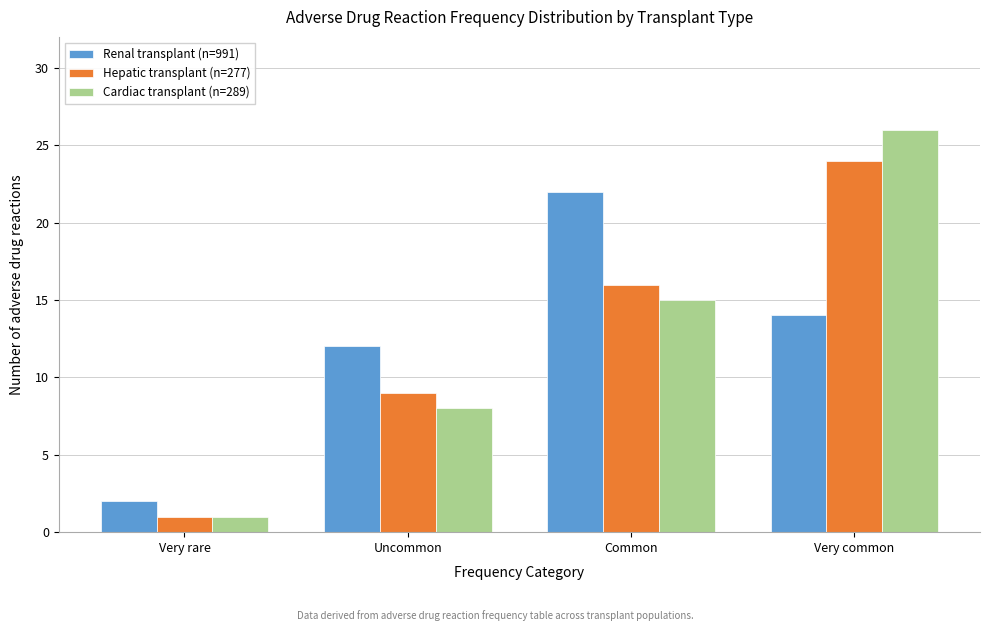

Reading right to left, list all the values displayed in this chart.

Renal transplant (n=991): 14	22	12	2
Hepatic transplant (n=277): 24	16	9	1
Cardiac transplant (n=289): 26	15	8	1